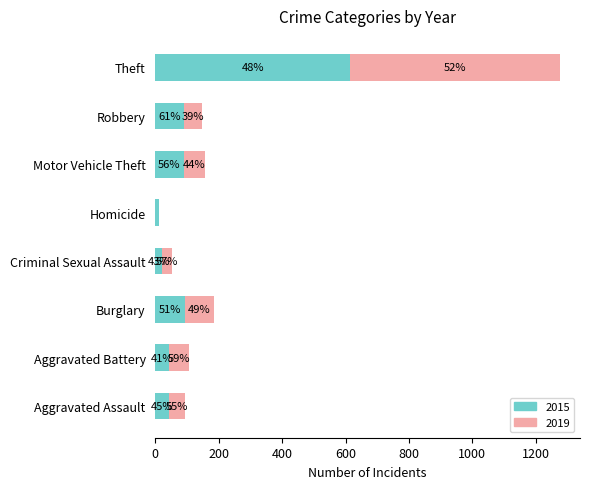

What is the label of the 2nd bar from the right?

Robbery